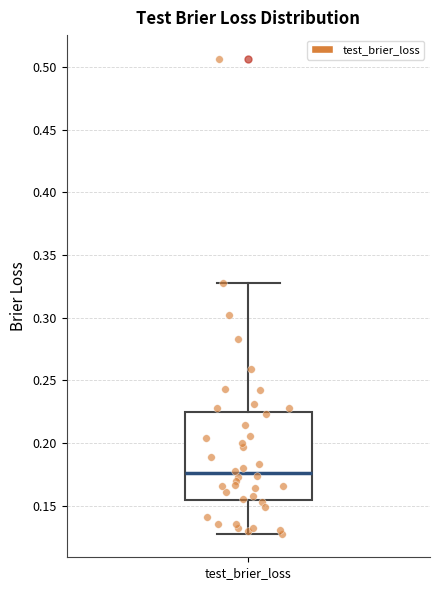

Read this box plot against the y-axis: the position of the median line, the range covered by the box, and the ends of both whiskers. The values are not printed on the chart, so give them approximately, as read against the axis.

median 0.175, box 0.155 to 0.225, whiskers 0.130 to 0.330